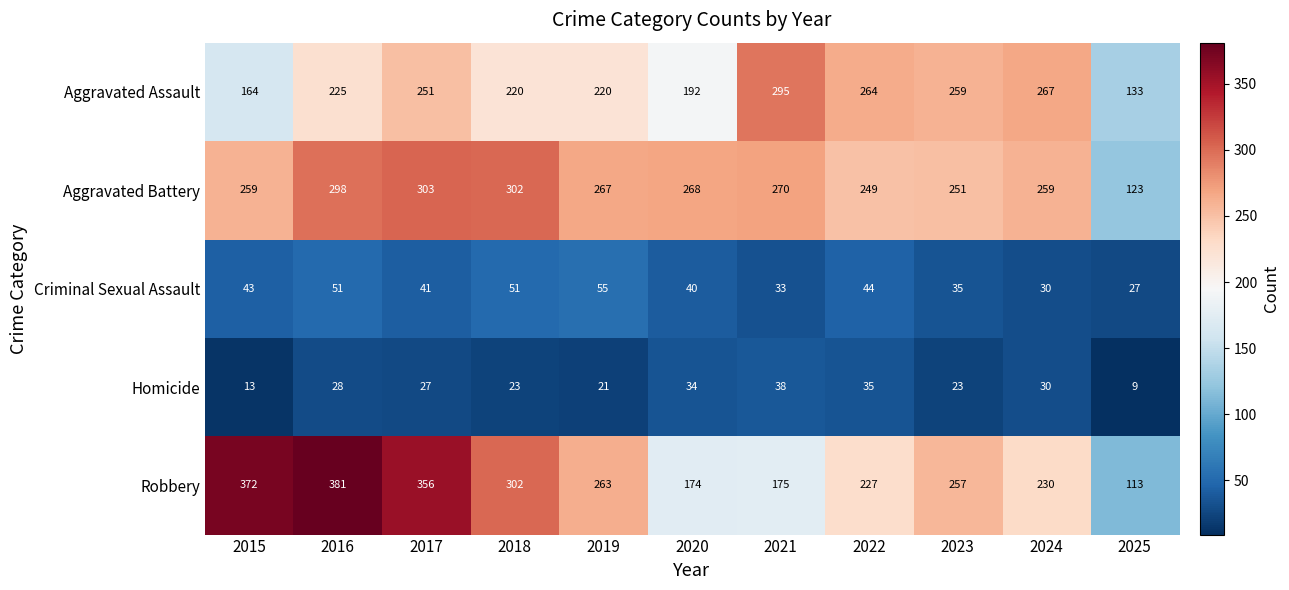

Which series has the largest total across all categories?

Robbery